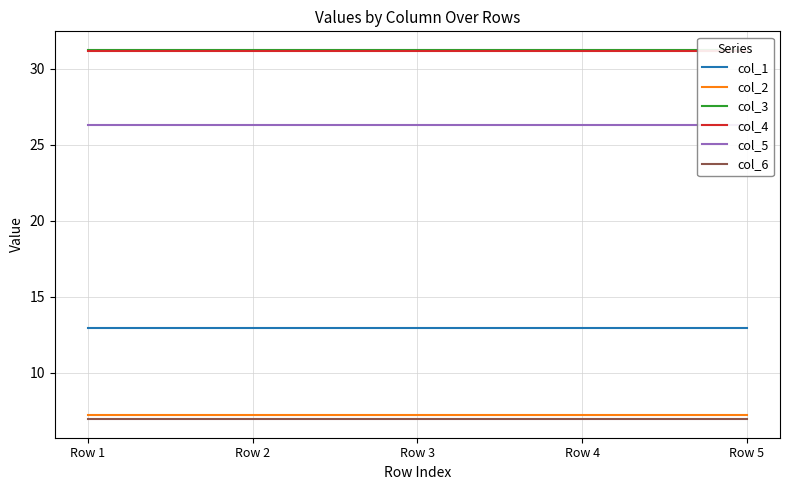

Which series has the widest spread of values?

col_1